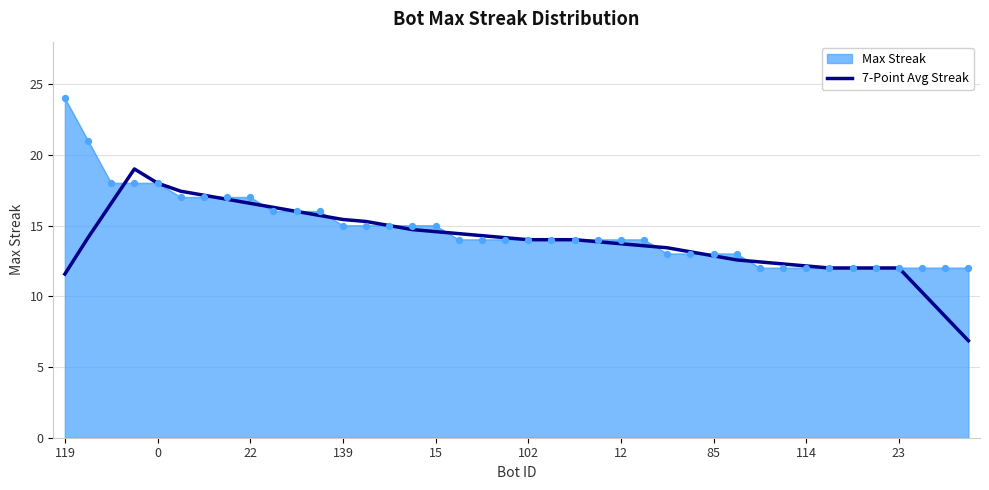

List the series in order of their peak value, highest first.

Max Streak, 7-Point Avg Streak